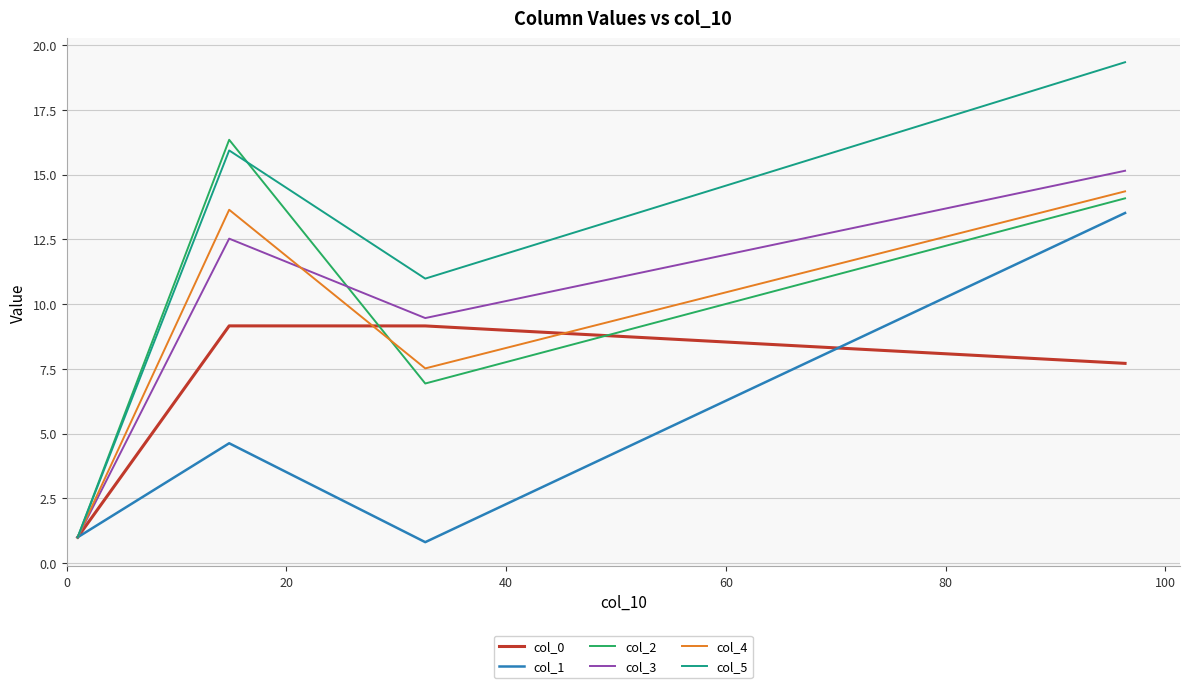

What is the greatest value displayed?

19.3